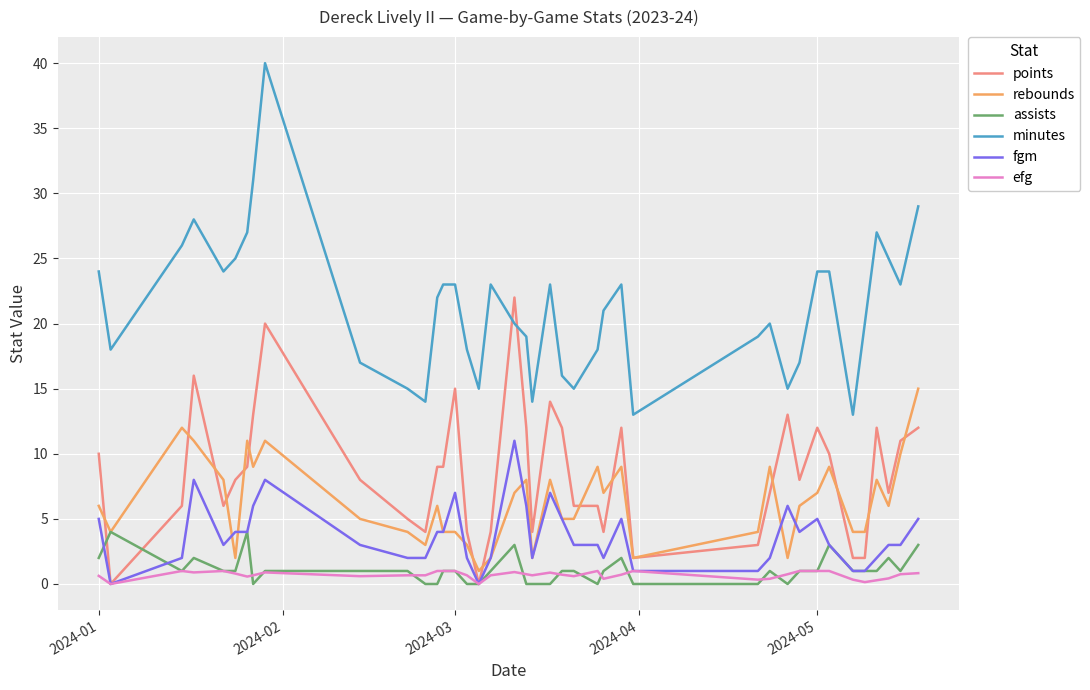

Rank the series by their maximum value, from highest to lowest.

minutes, points, rebounds, fgm, assists, efg